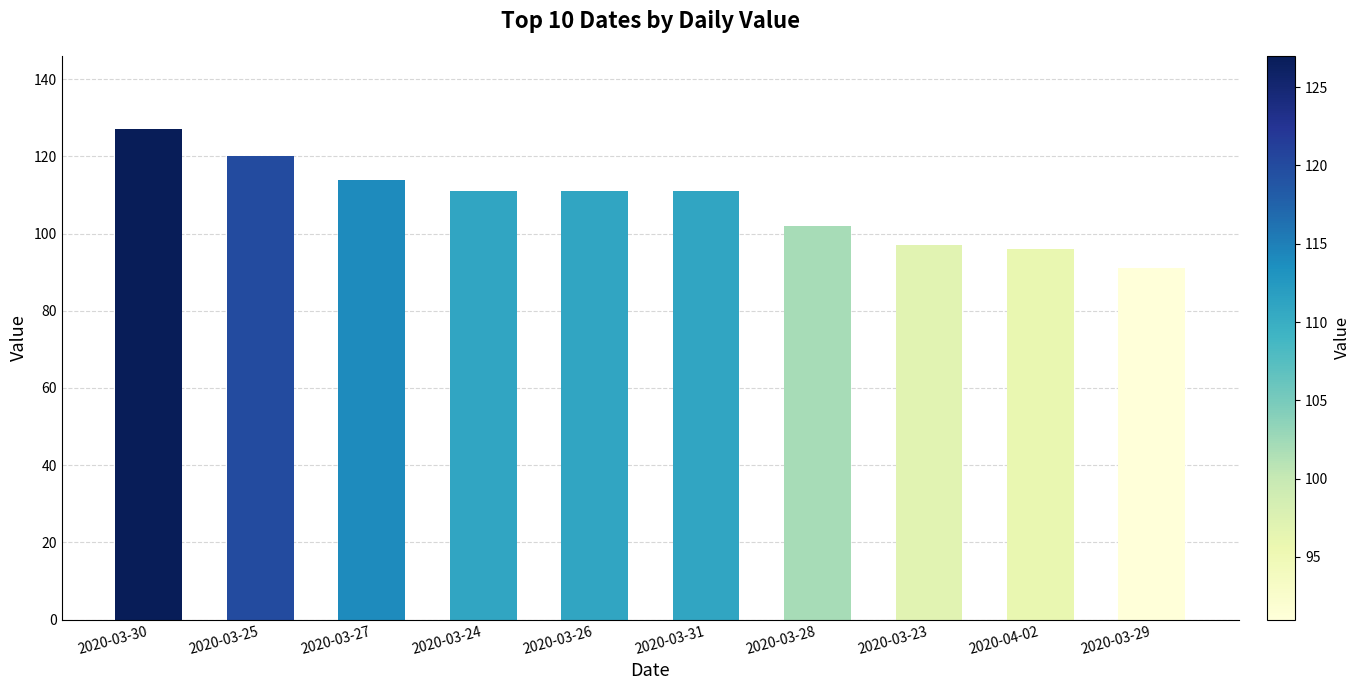

How many bars are there in total?

10